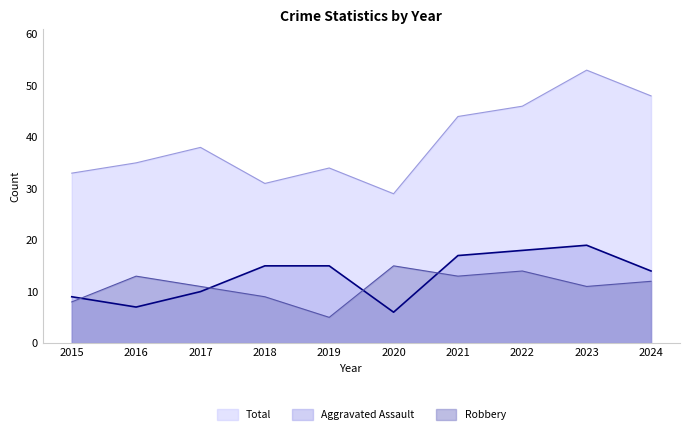

What is the total value across all series at 2024?

74